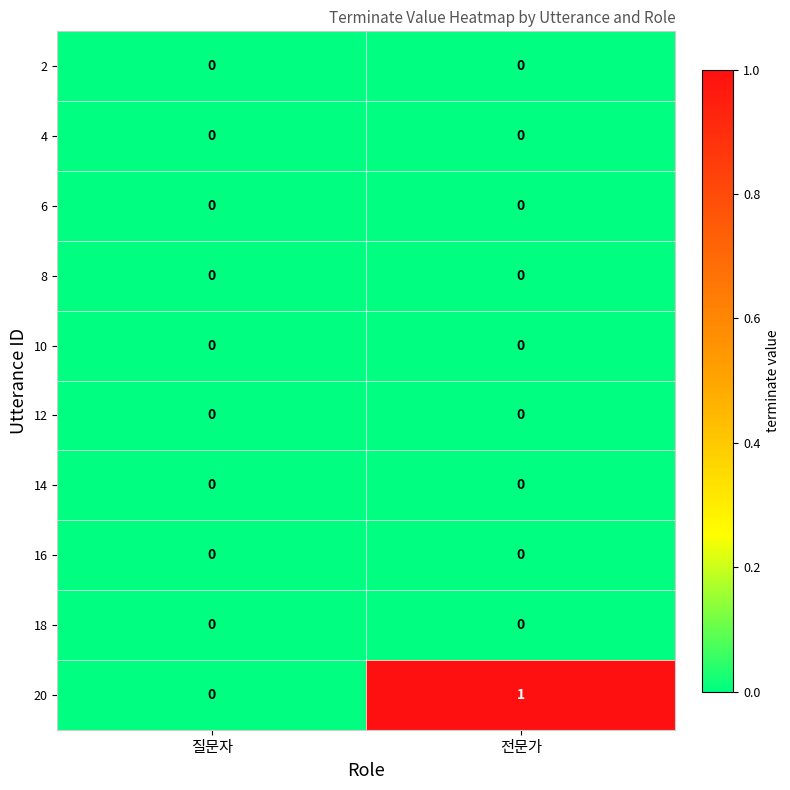

Which series has the largest range (max minus min)?

20